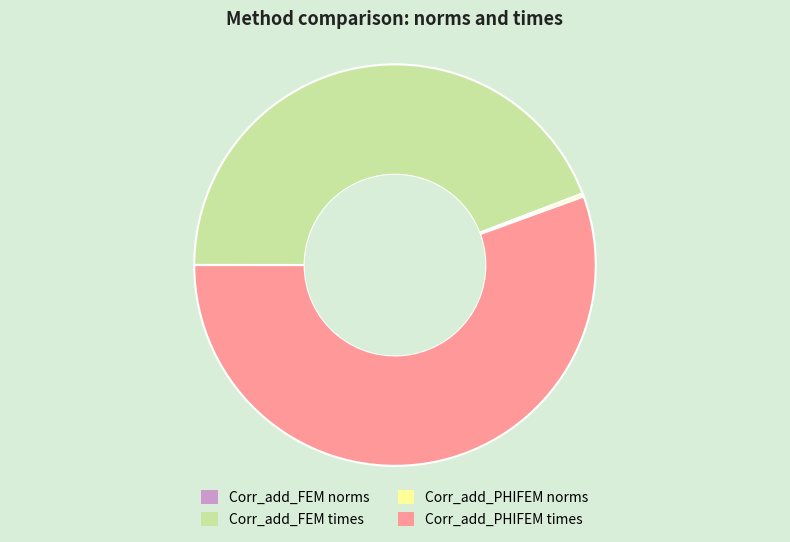

Is the sum of Corr_add_PHIFEM times and Corr_add_FEM times greater than half?

Yes